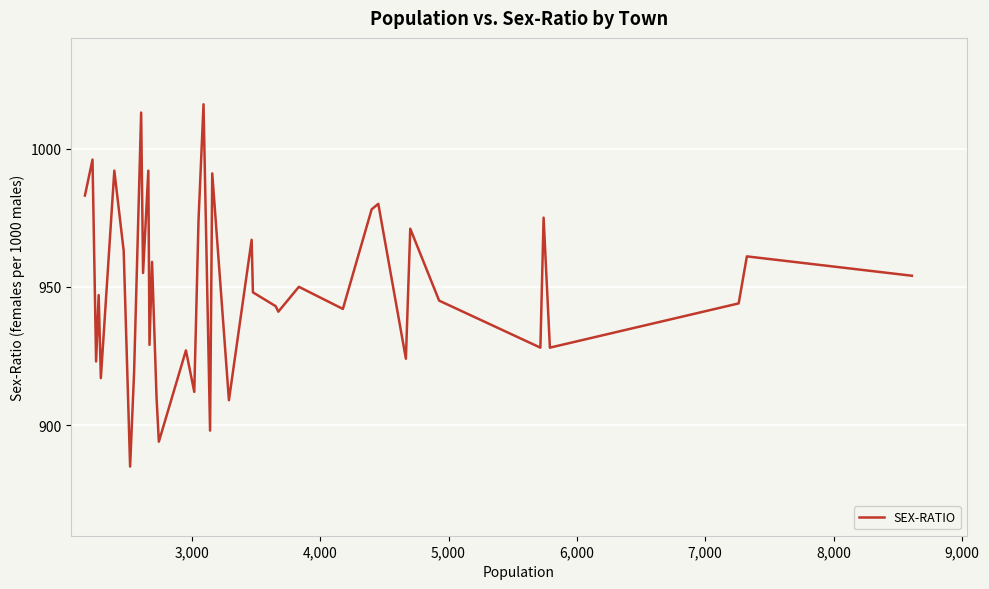

What is the smallest value displayed?

885